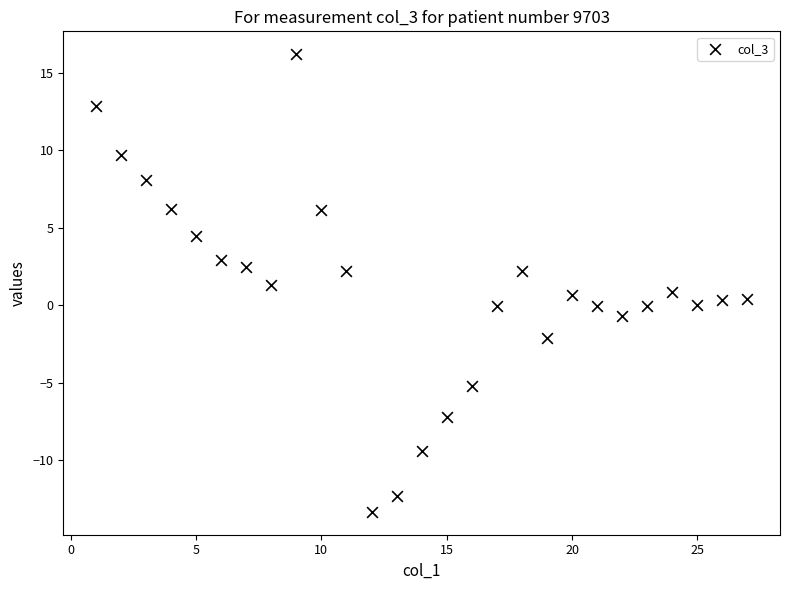

What is the range of X values (max minus min)?

26.0